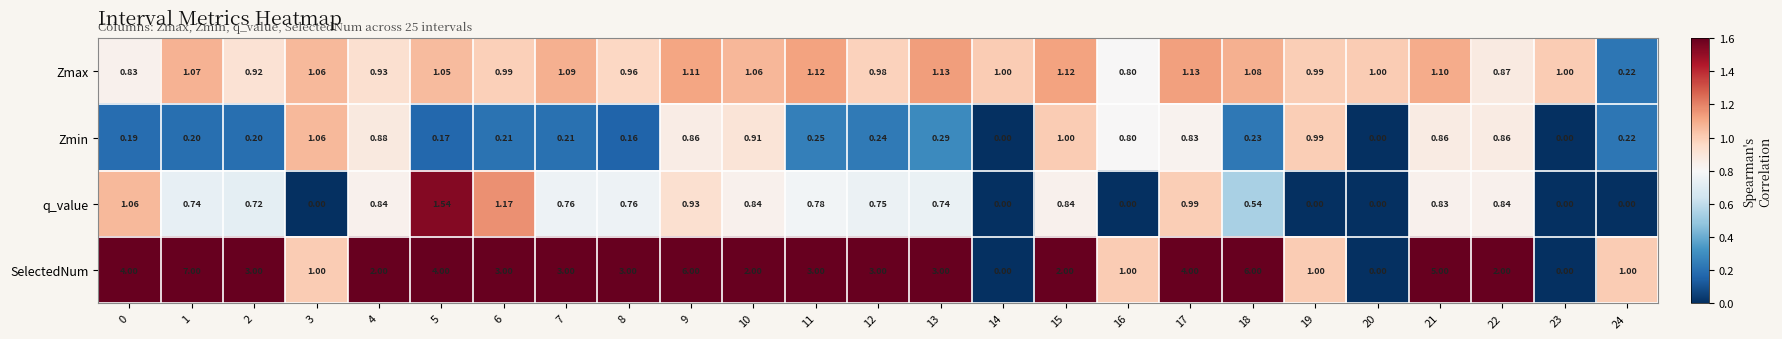

Which series has the largest total across all categories?

SelectedNum